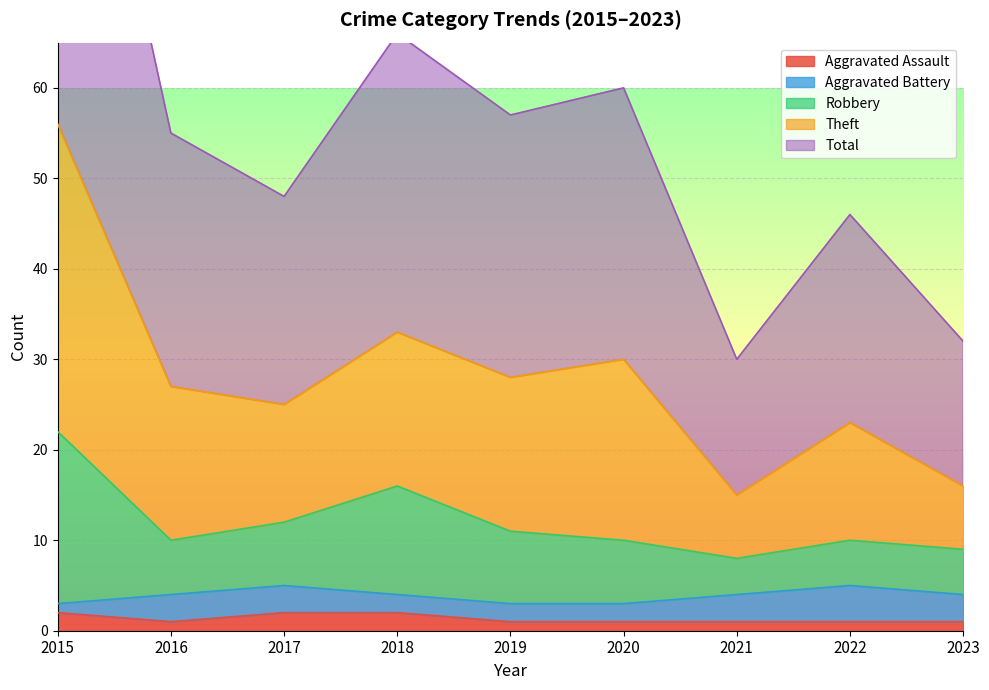

In Robbery, how many points are lower than both neighbors (excluding endpoints)?

2